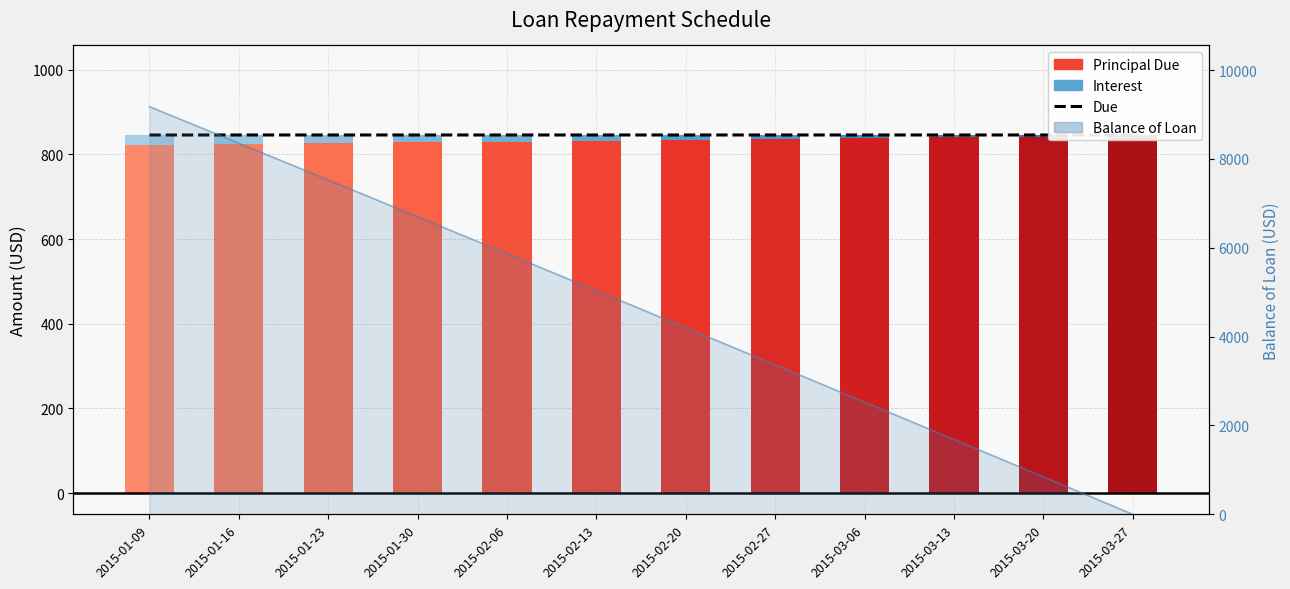

What is the greatest value displayed?

845.9